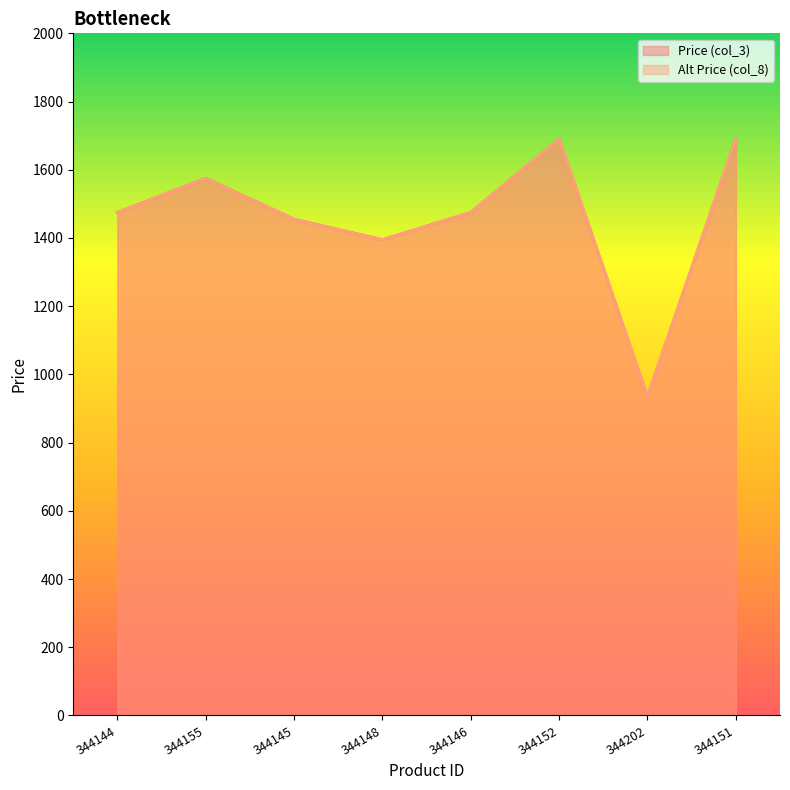

Where is the first local maximum for Alt Price (col_8)?

344155